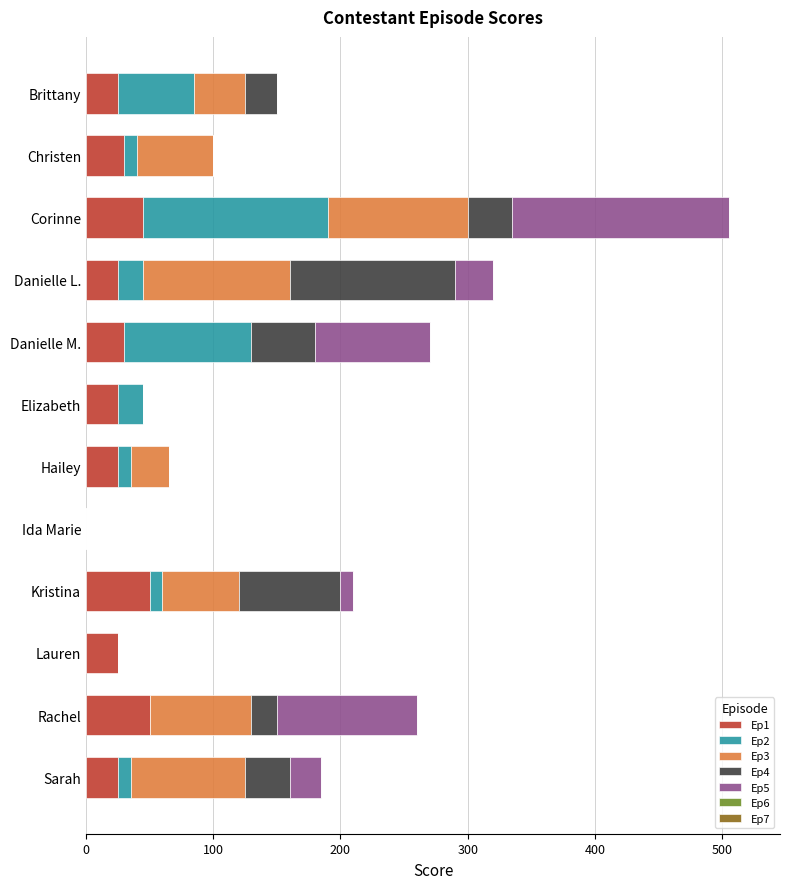

At which category is the sum across all series the highest?

Corinne